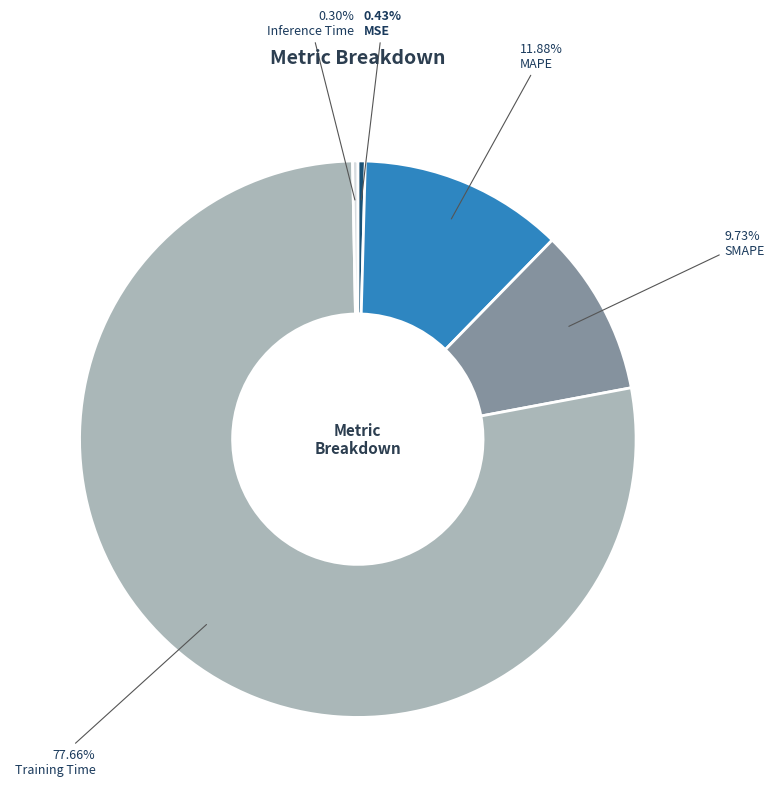

To the nearest percent, what is the difference between the largest and smallest slice percentages?

77%